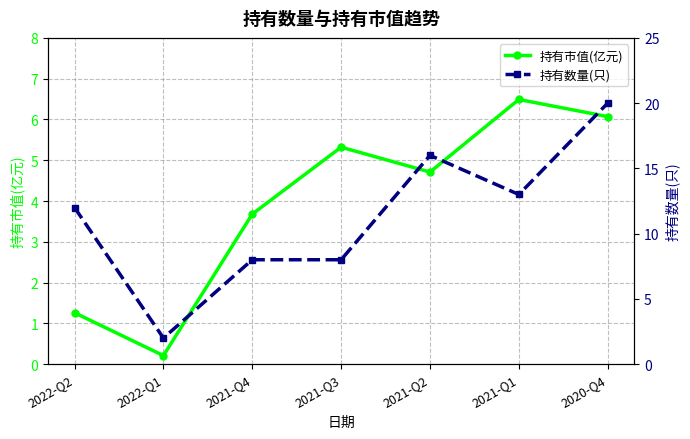

True or false: 持有数量(只) has a value of 8.0 at 2021-Q4.

True